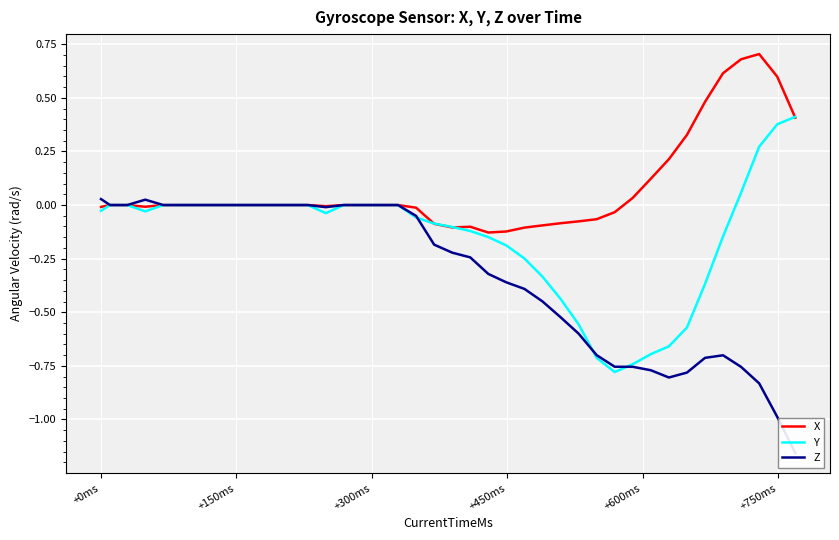

What are all the series names shown in the legend?

X, Y, Z